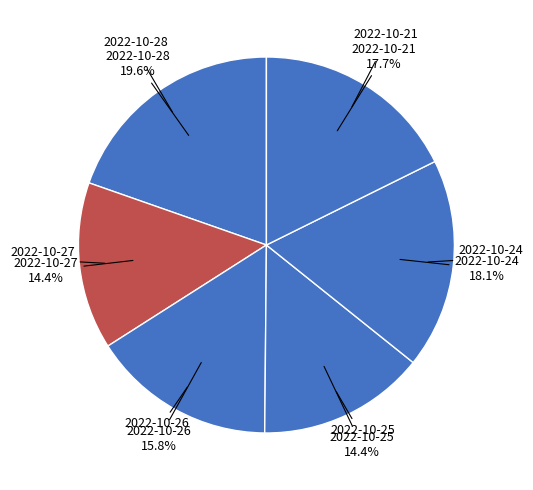

Count the number of slices in the pie.

6